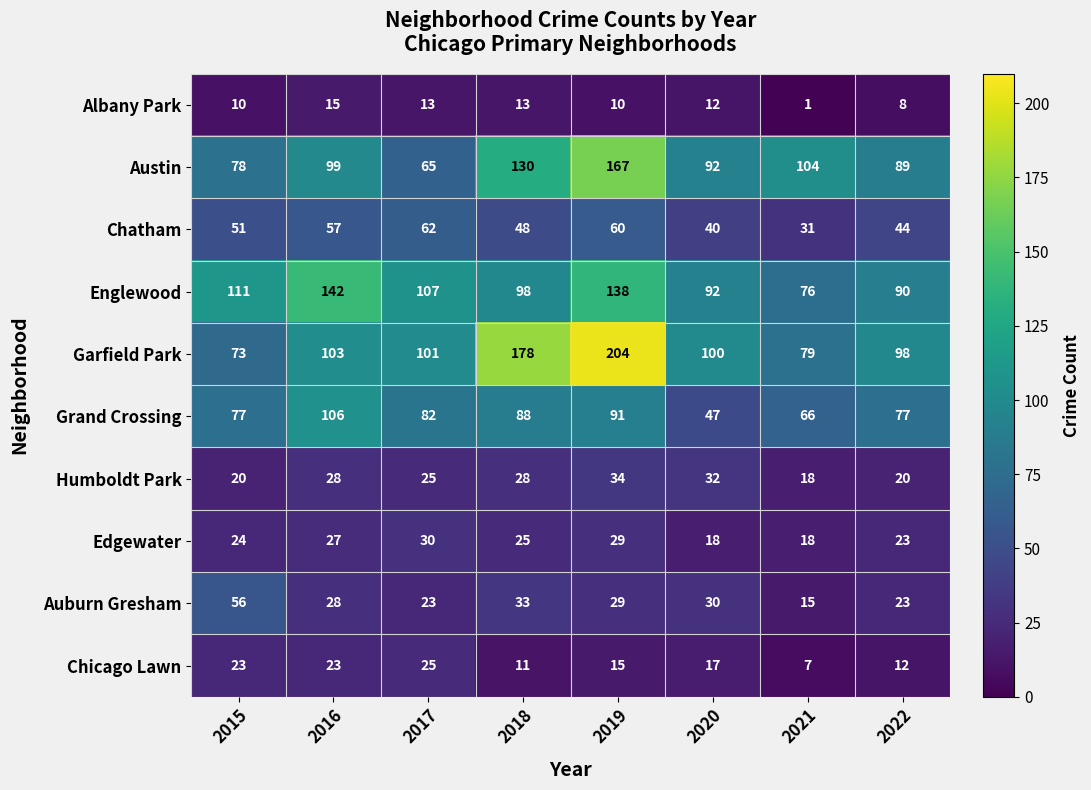

At which label does Grand Crossing reach its peak?

2016